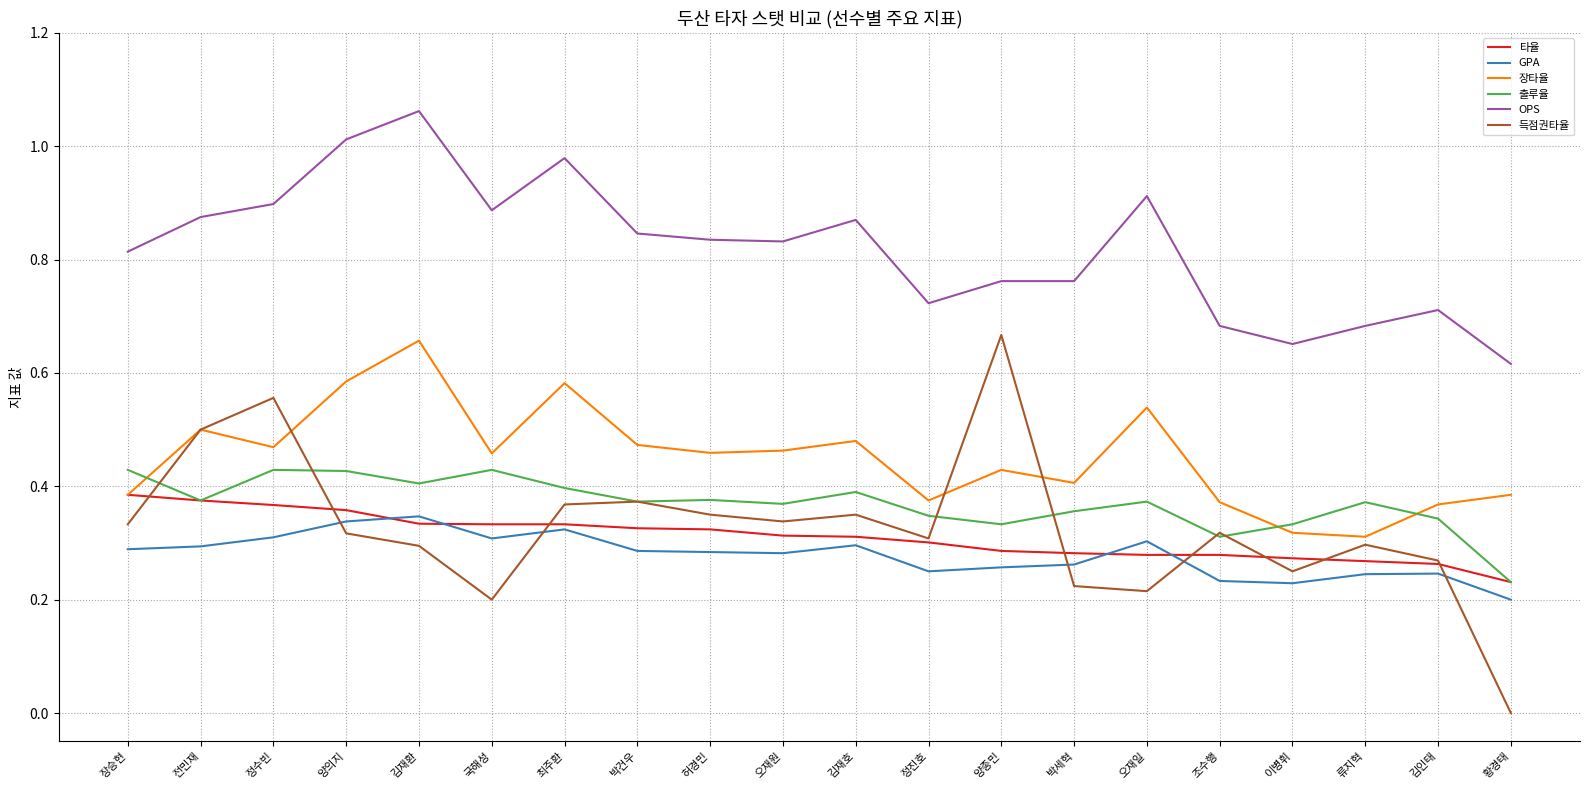

At which label does 타율 reach its minimum?

황경태